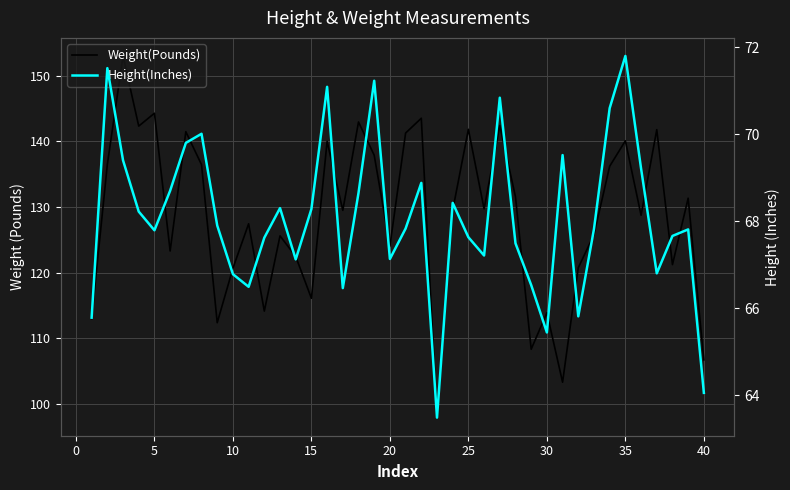

What is the value of the Weight(Pounds) point at the 23rd from the left?

97.9